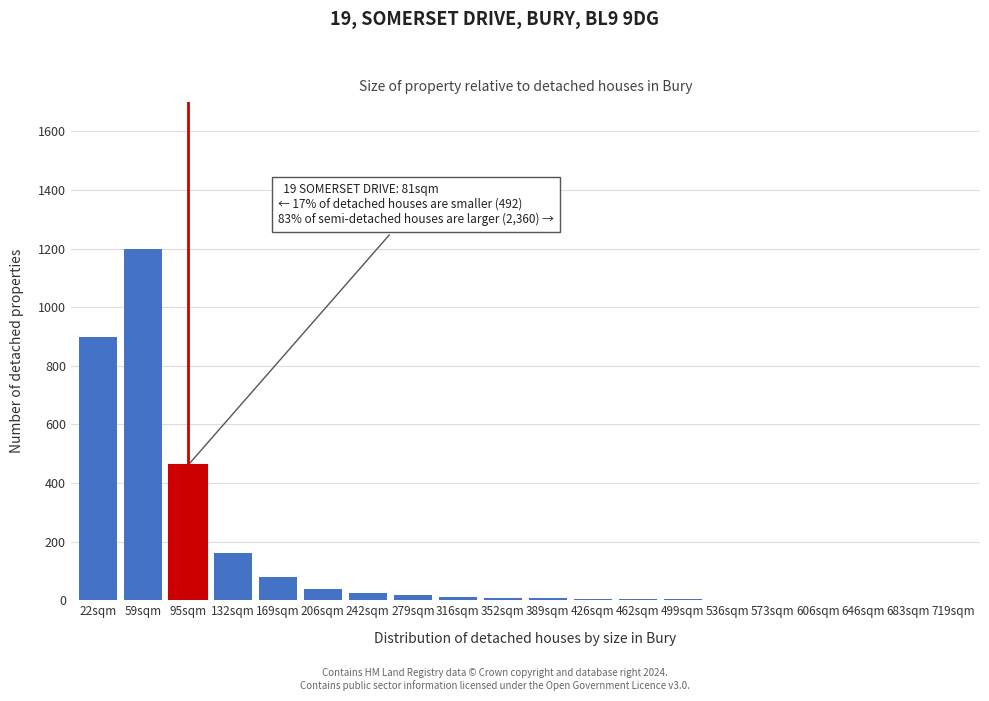

The chart shows a value of 4 at 462sqm. True or false?

True